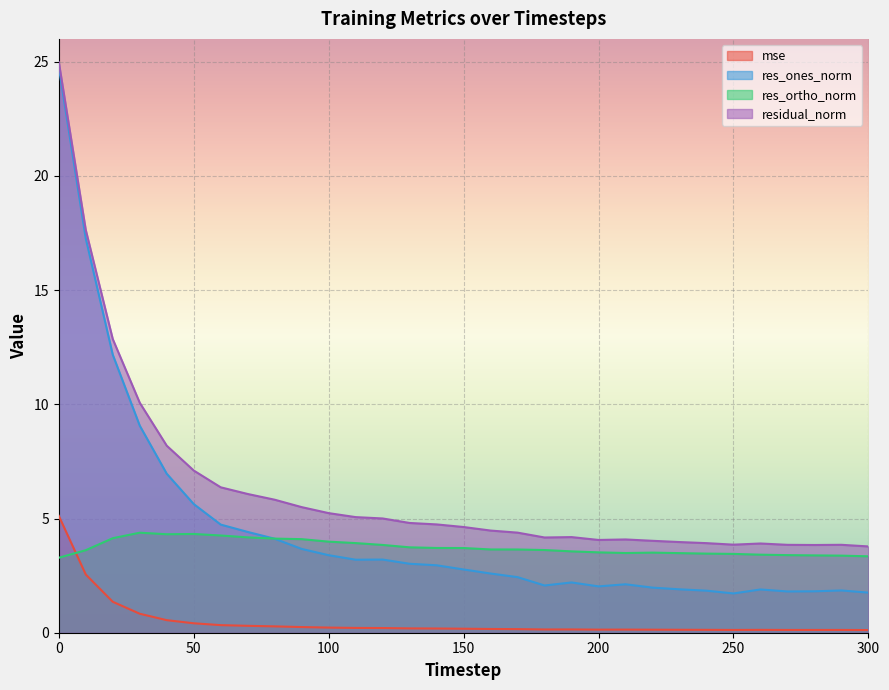

Read the mse value at 130.

0.2